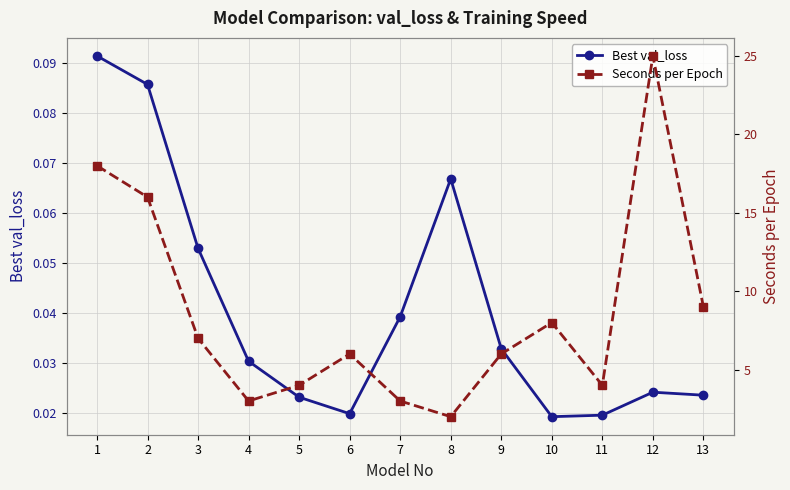

Where does the Seconds per Epoch series first go above 6?

1